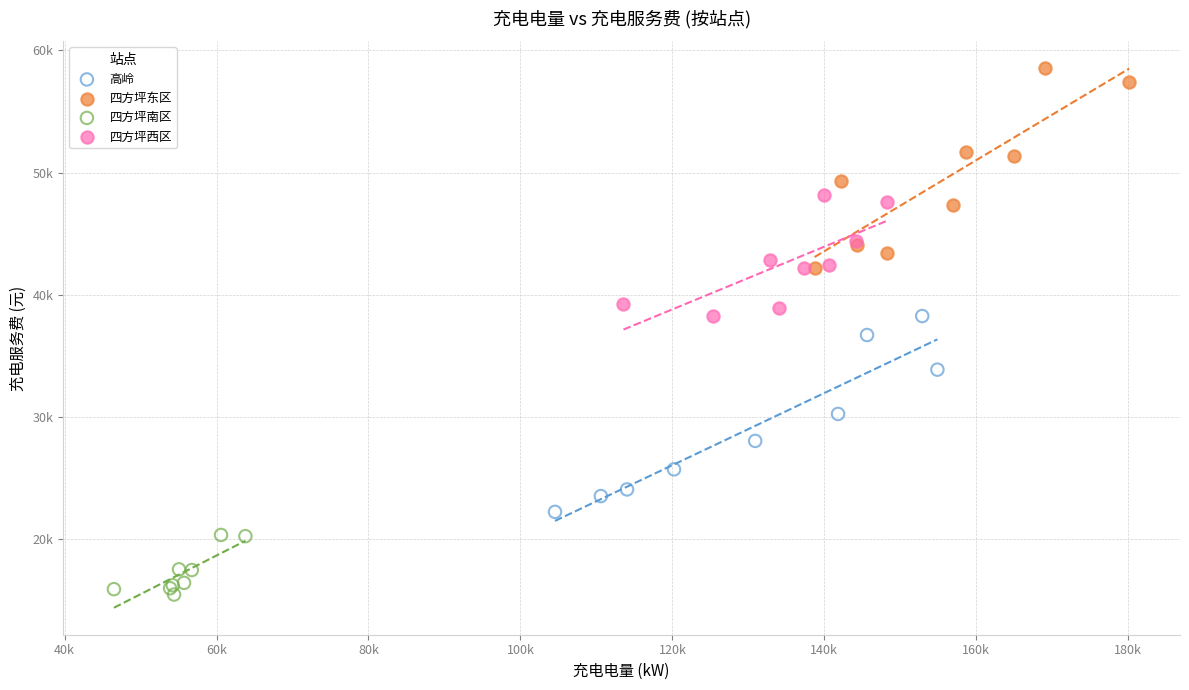

What are all the series names shown in the legend?

高岭, 四方坪东区, 四方坪南区, 四方坪西区